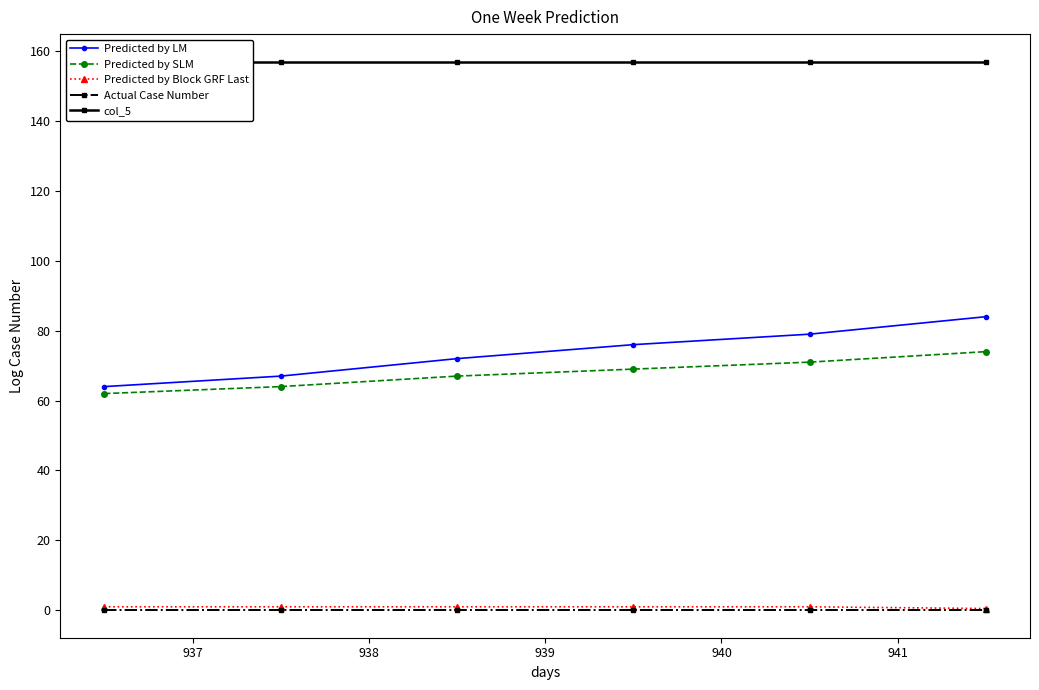

How many lines are shown in the chart?

5